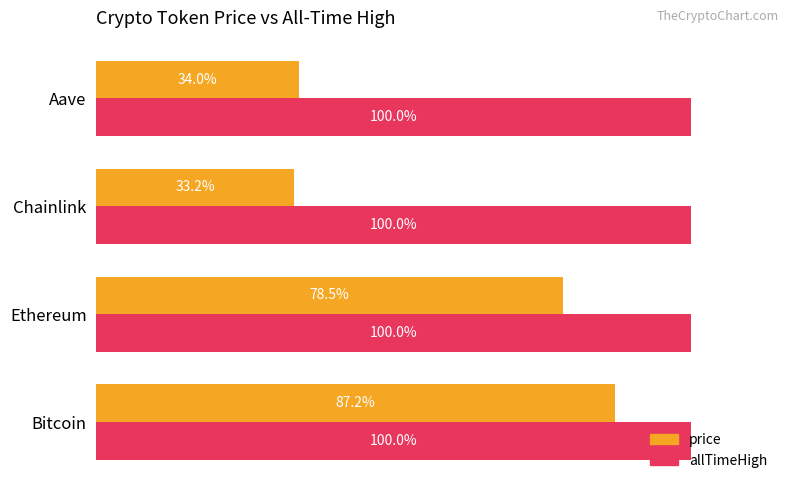

Between Ethereum and Aave, which series saw the biggest shift?

price